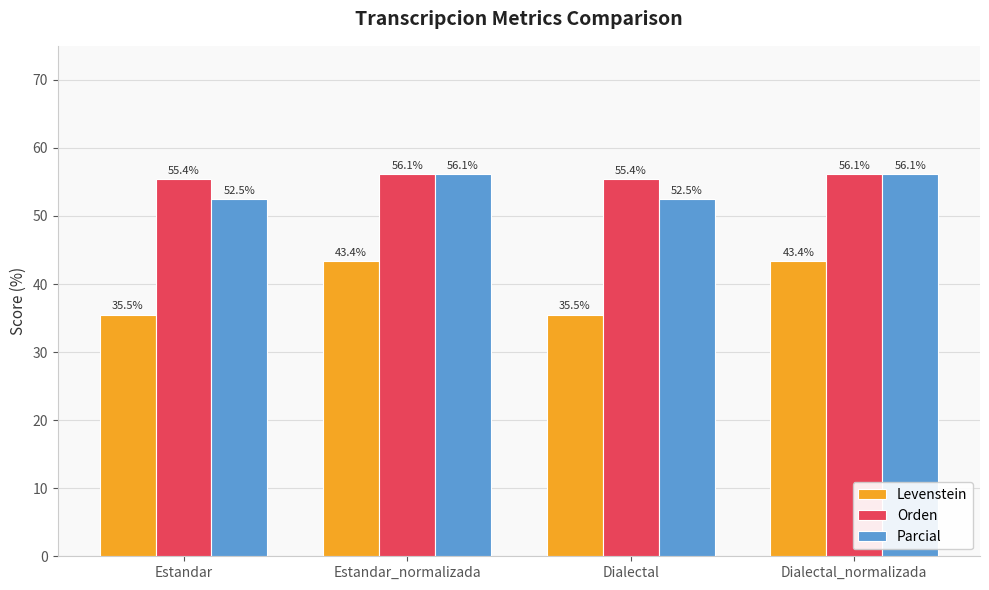

Rank the series at Dialectal from highest to lowest value.

Orden, Parcial, Levenstein